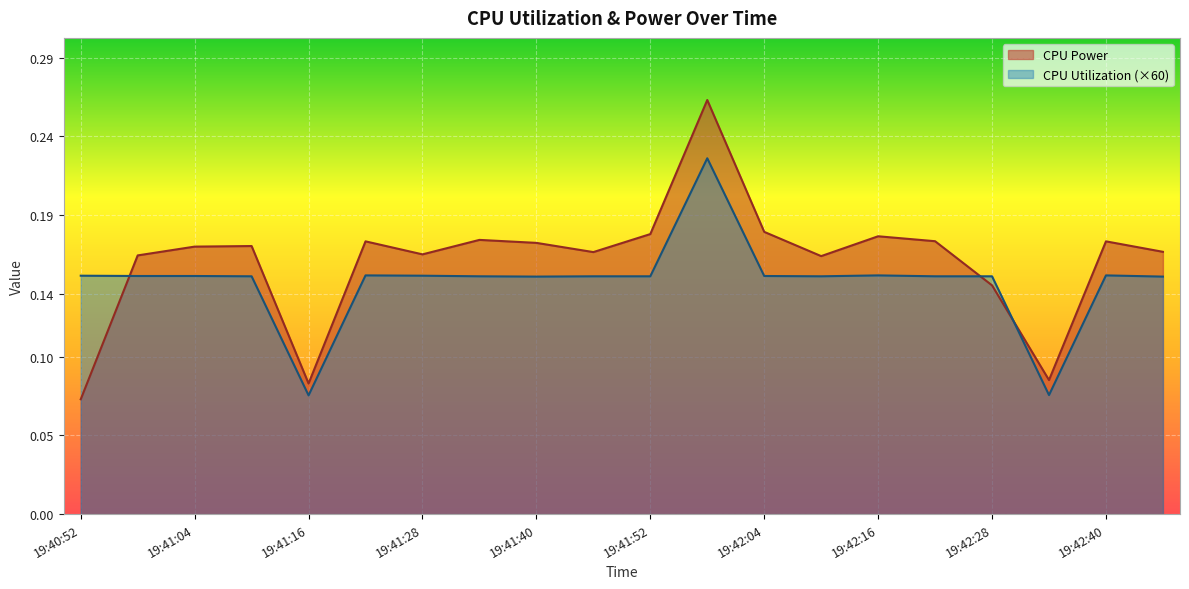

Where do CPU Utilization and CPU Power first cross each other?

19:40:52 and 19:40:58